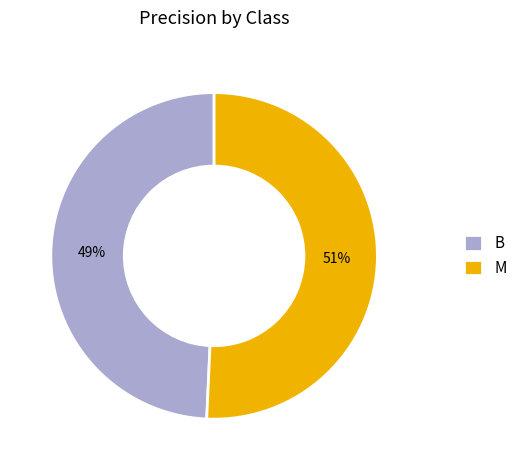

How many segments does this pie chart have?

2